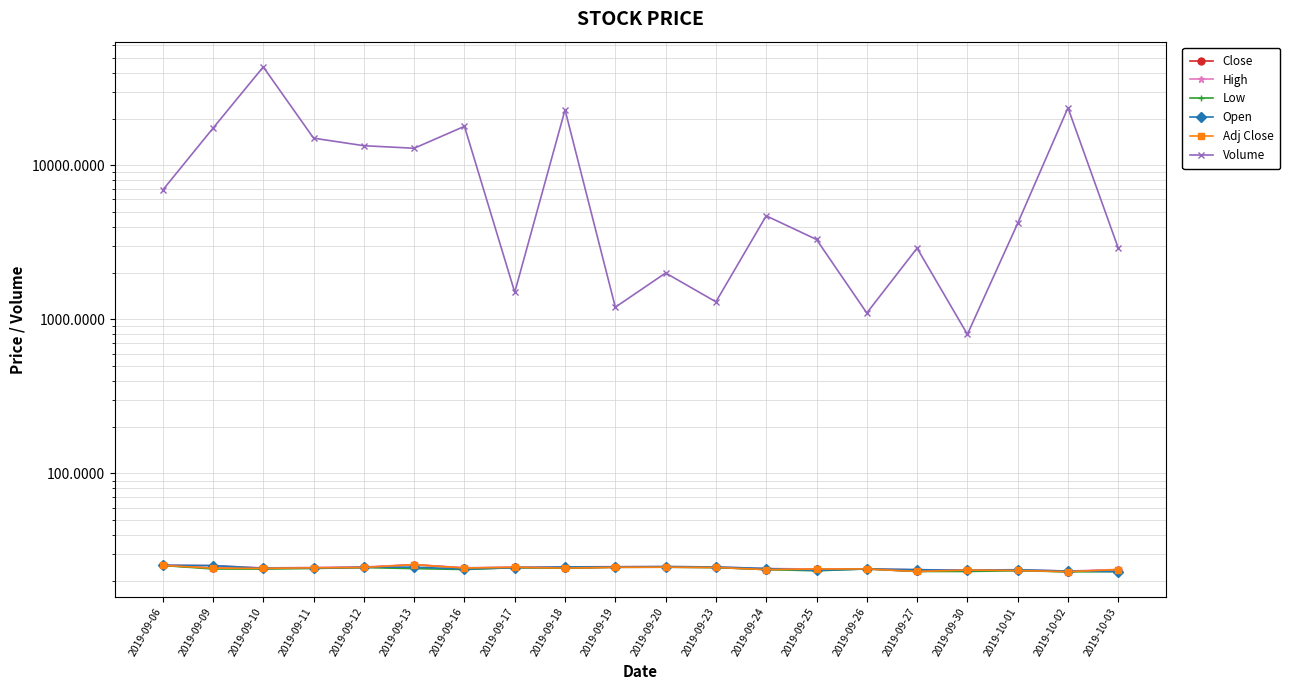

Is this an area chart (filled region under the line)?

No